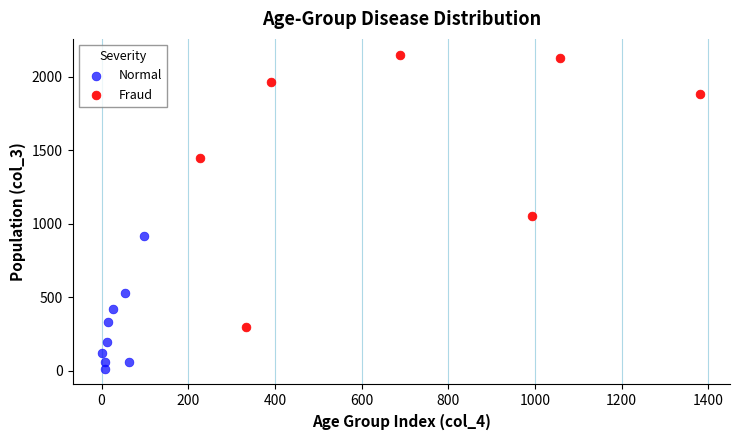

Which series contains the highest Y value?

Fraud